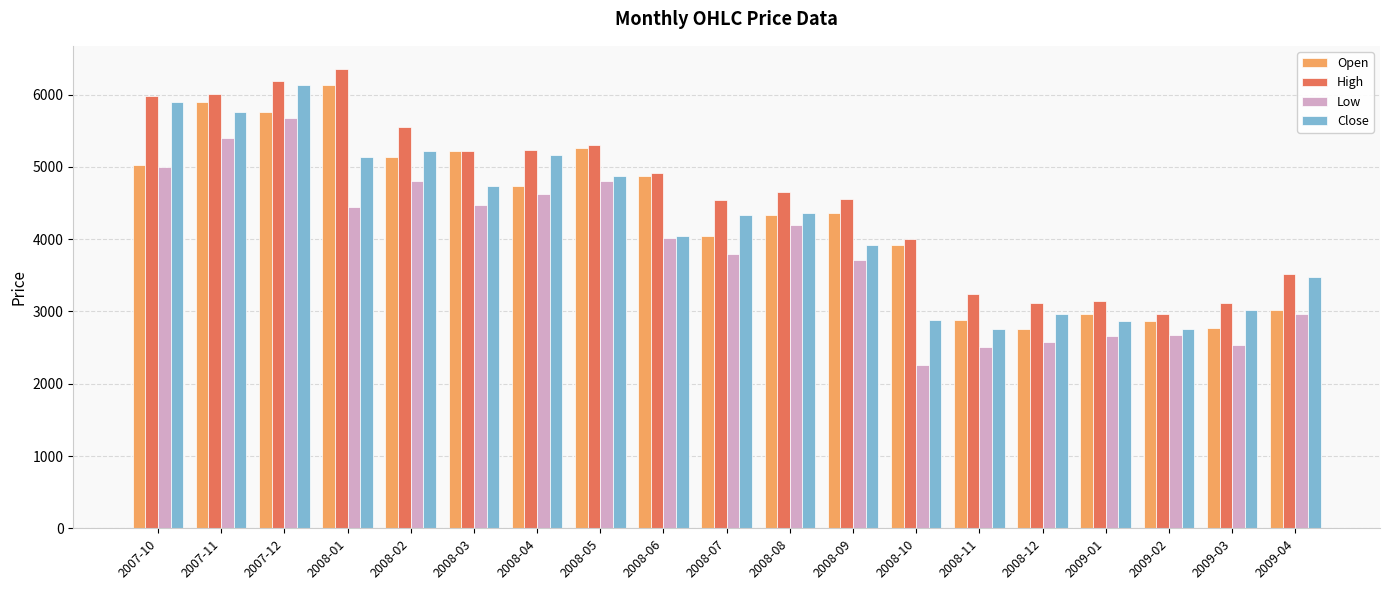

What is the difference between the Low values at 2008-11 and 2008-02?

2300.7